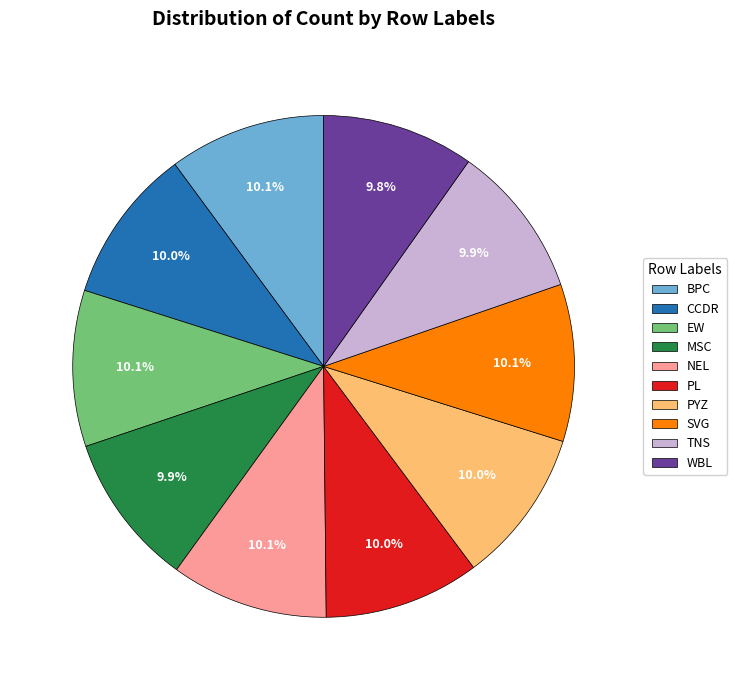

The EW slice represents 1% of the pie. True or false?

False